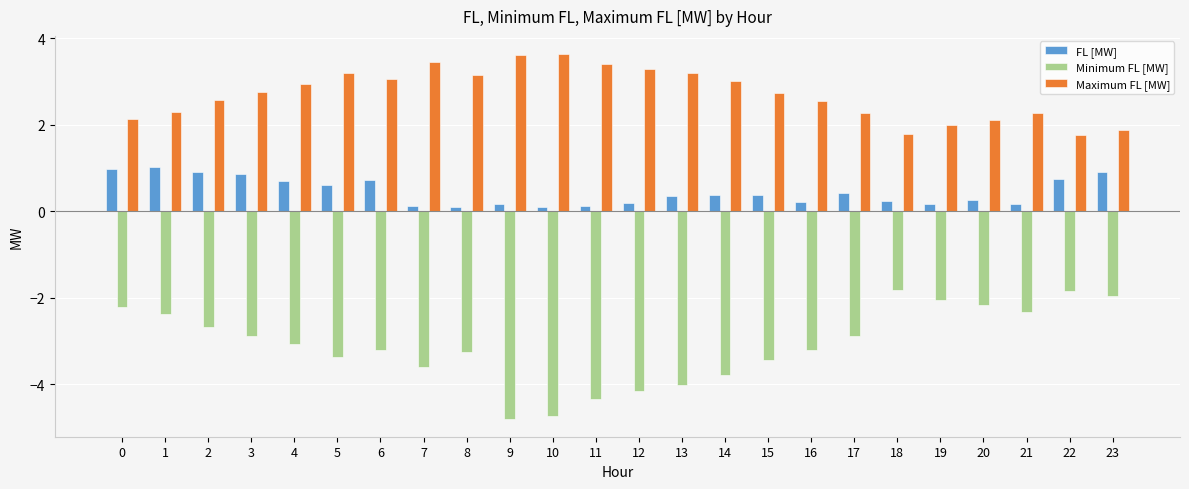

Rank the series at 5 from lowest to highest value.

Minimum FL [MW], FL [MW], Maximum FL [MW]